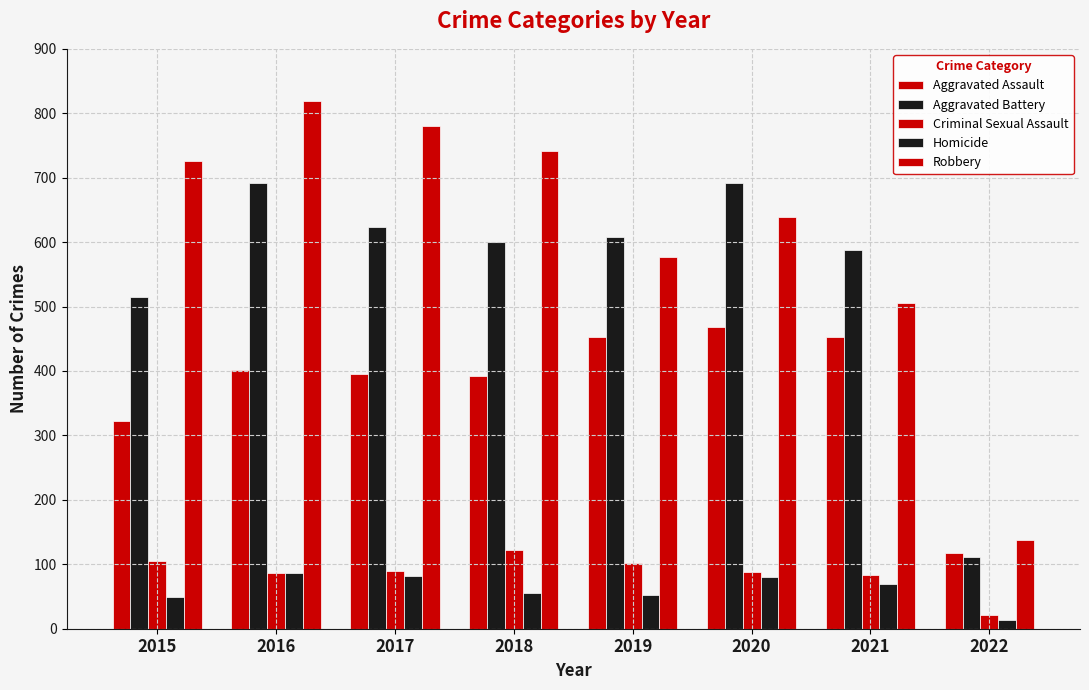

List the labels in order of Homicide value, largest first.

2016, 2017, 2020, 2021, 2018, 2019, 2015, 2022